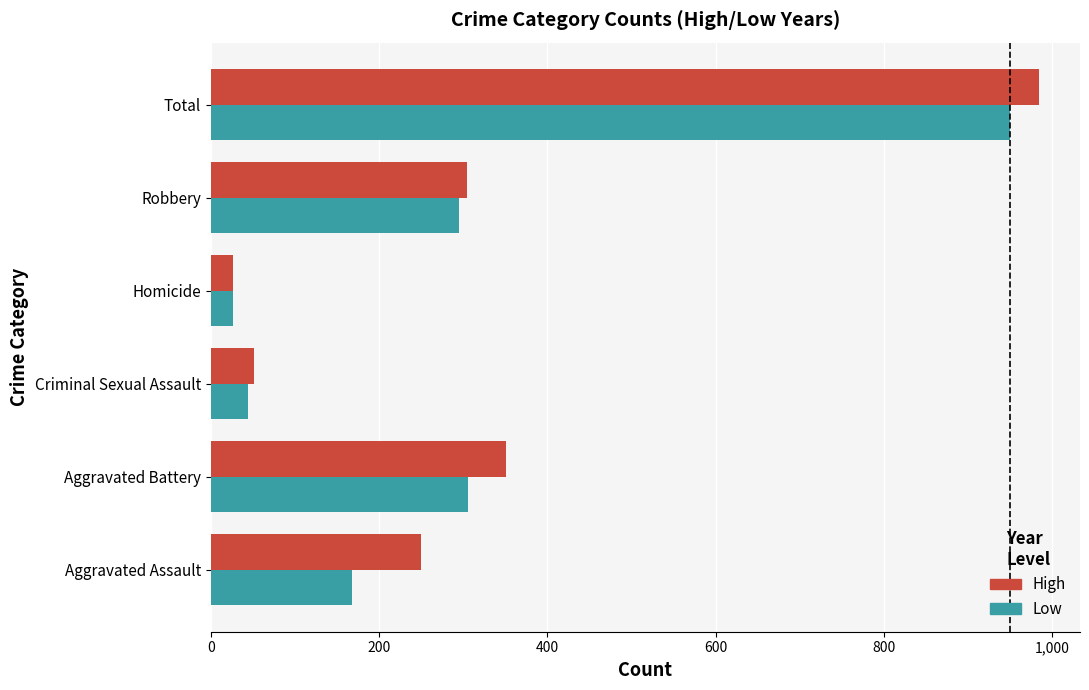

Which series has the largest range (max minus min)?

High